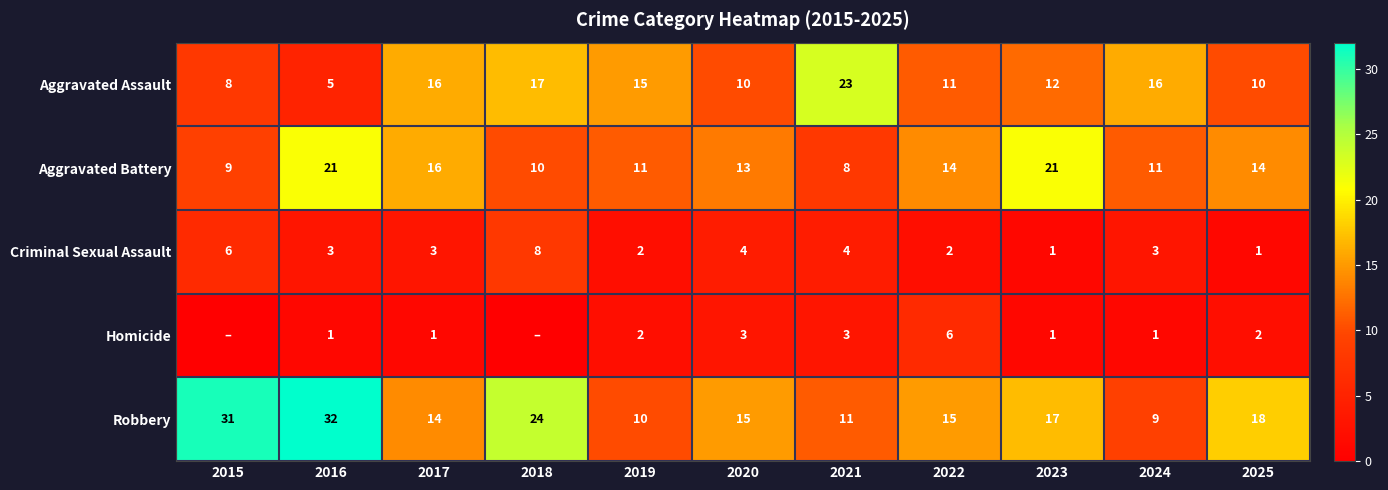

Is the value of Criminal Sexual Assault at 2021 greater than the value of Aggravated Assault at 2018?

No